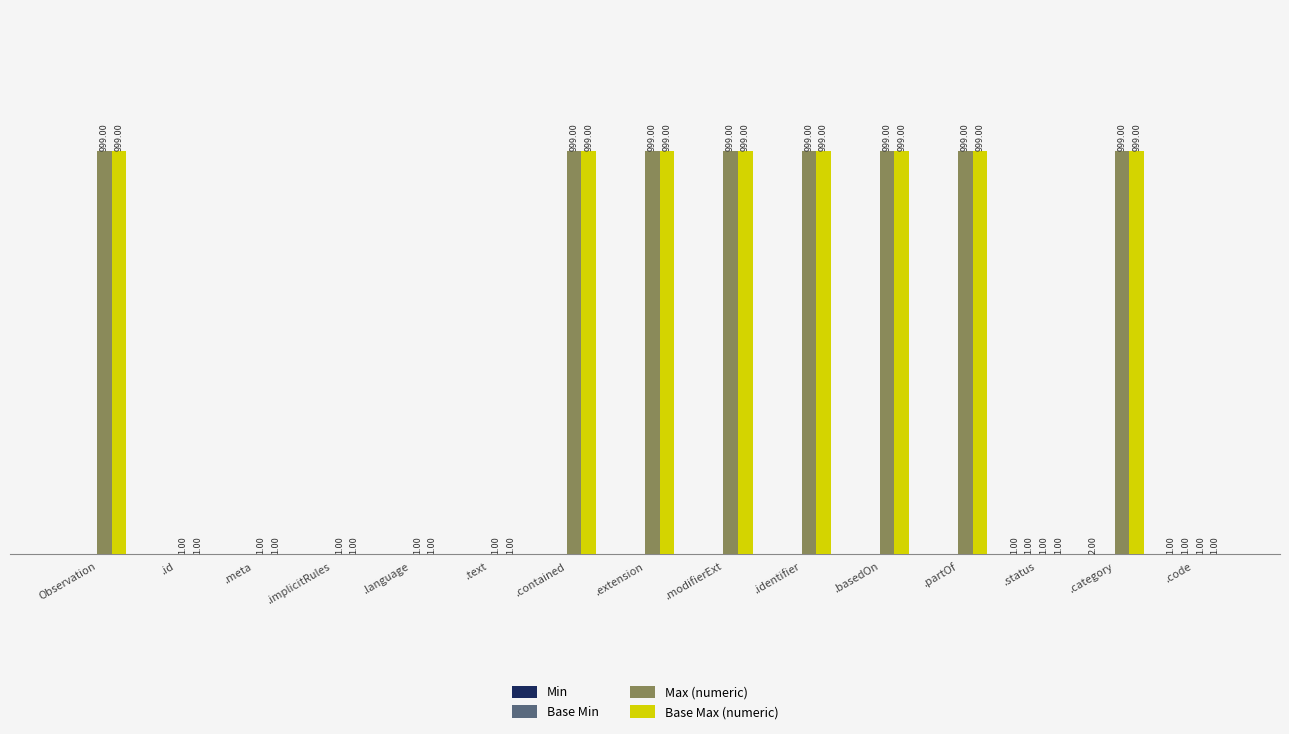

At which category is the sum across all series the highest?

.category